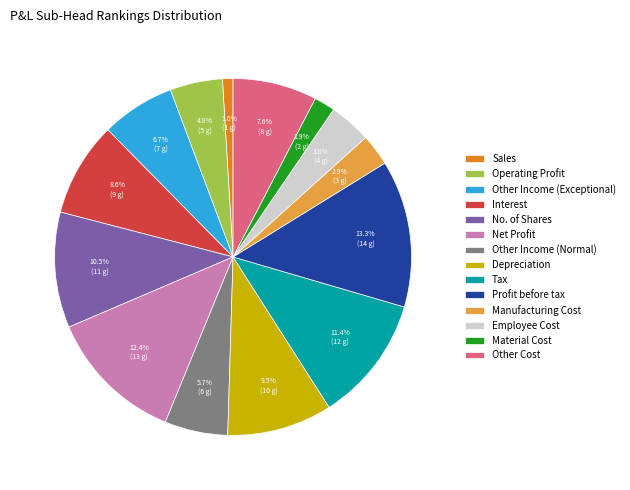

To the nearest percent, what is the average slice percentage?

7%